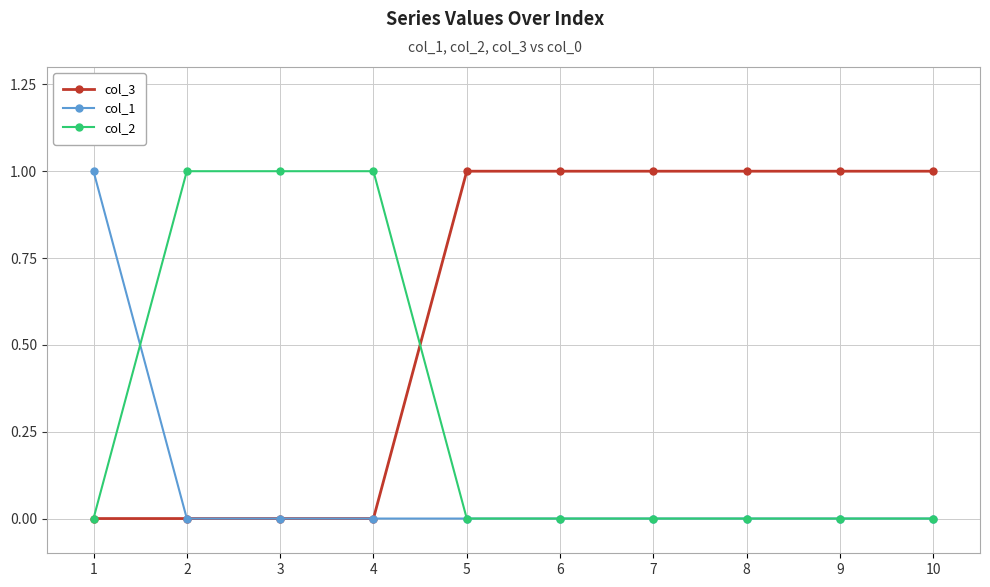

What are all the series names shown in the legend?

col_3, col_1, col_2